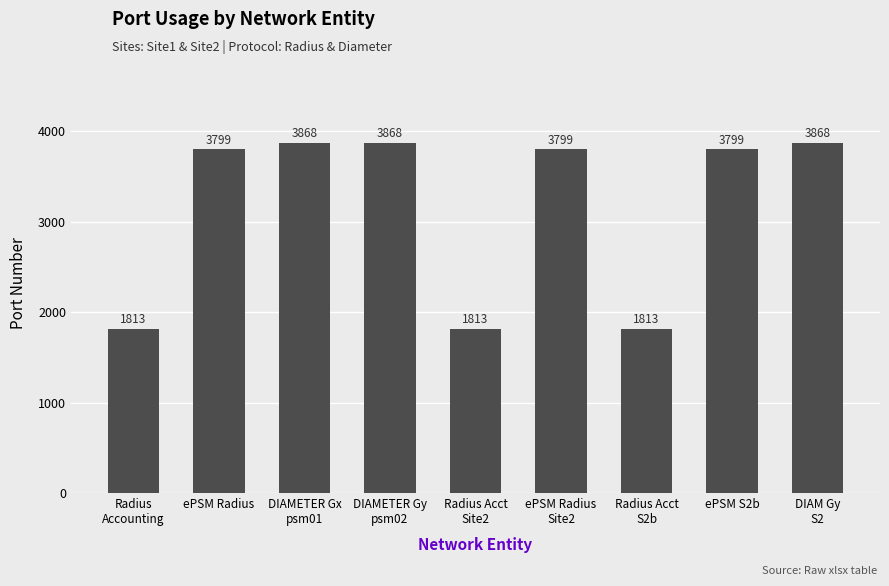

Are the bars grouped side by side (vs. stacked)?

No